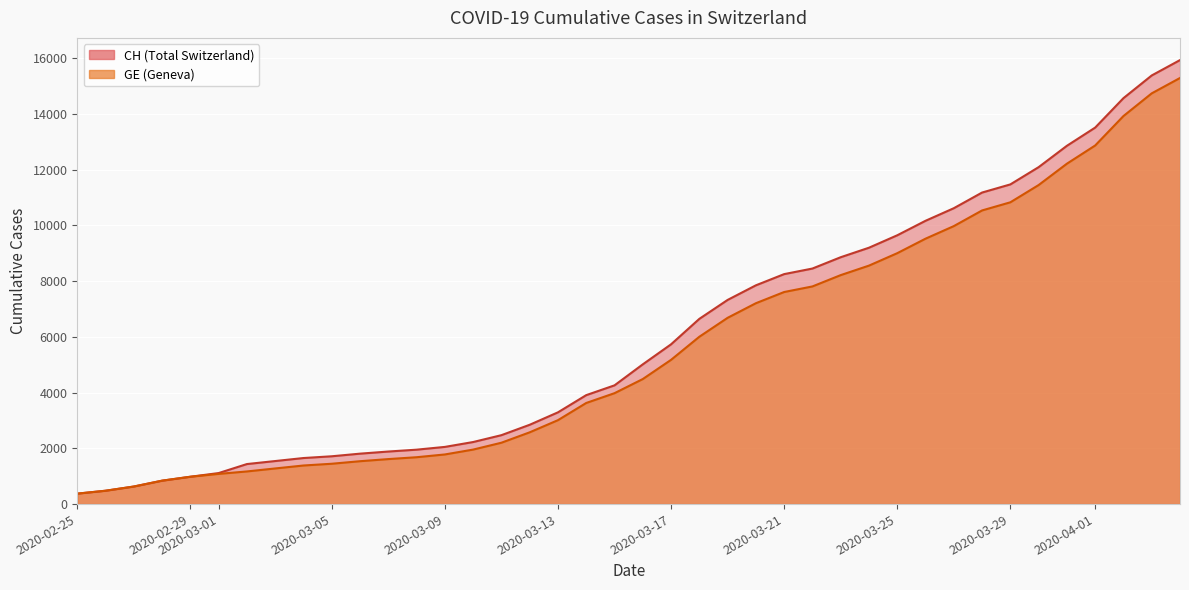

True or false: GE and CH intersect in this chart.

False